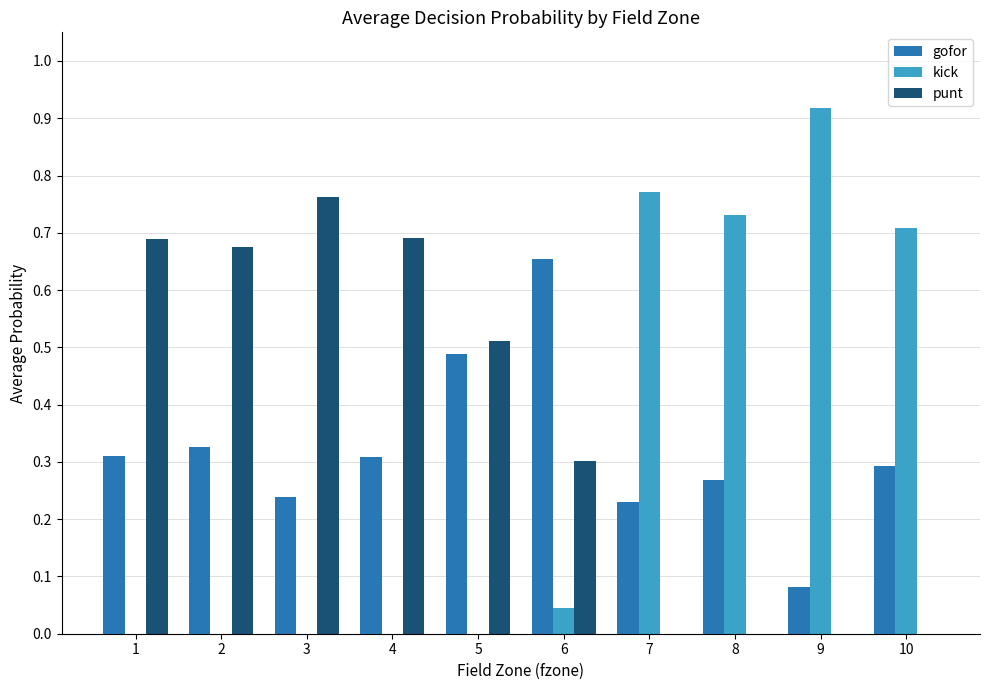

What are all the series names shown in the legend?

gofor, kick, punt